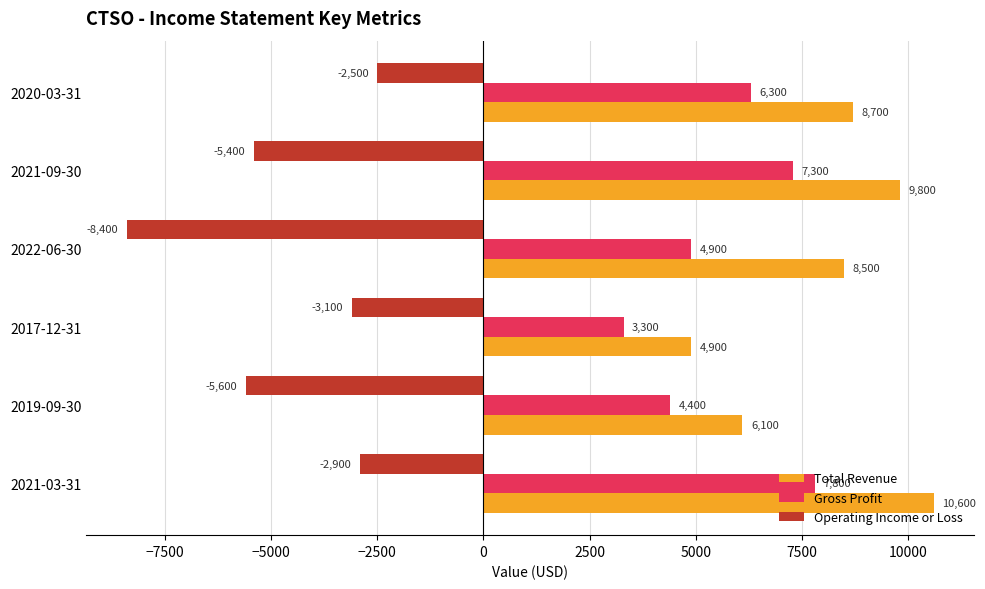

At which category is the sum across all series the highest?

2021-03-31